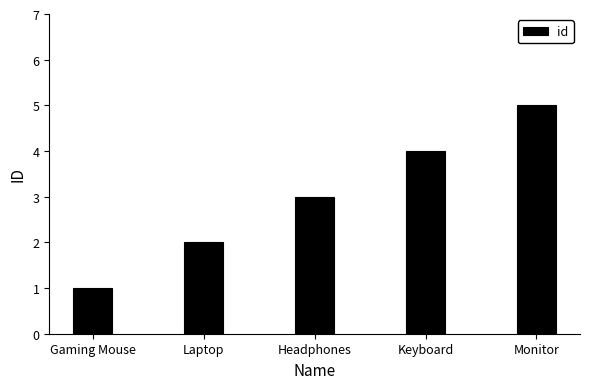

What is the maximum value shown in the chart?

5